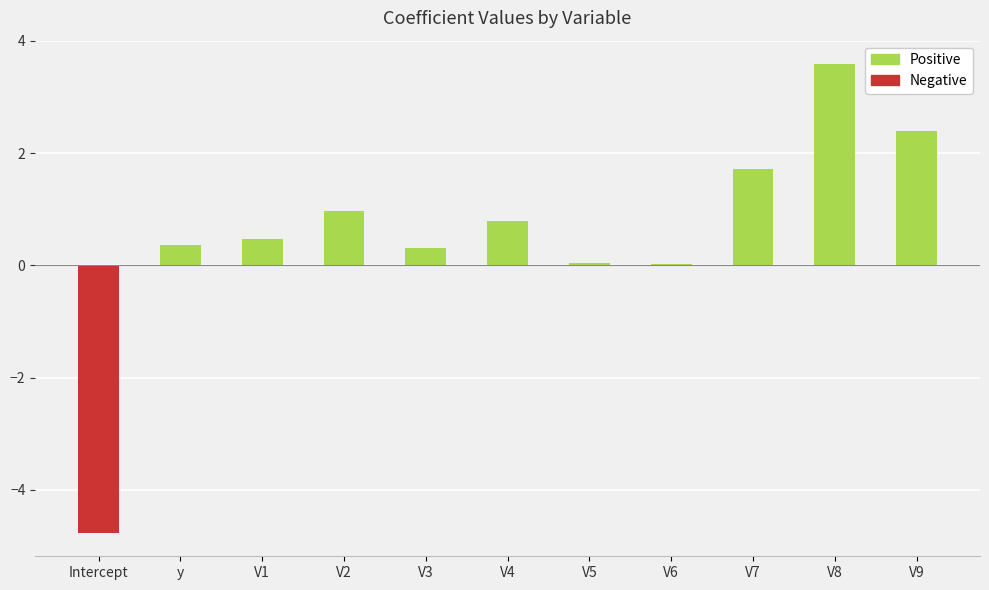

What is the difference between the maximum and second lowest values in the Positive series?

3.6